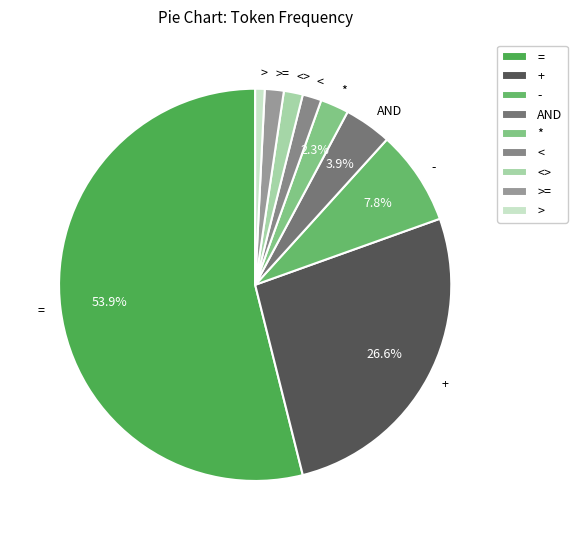

To the nearest percent, what is the difference between the largest and smallest slice percentages?

53%